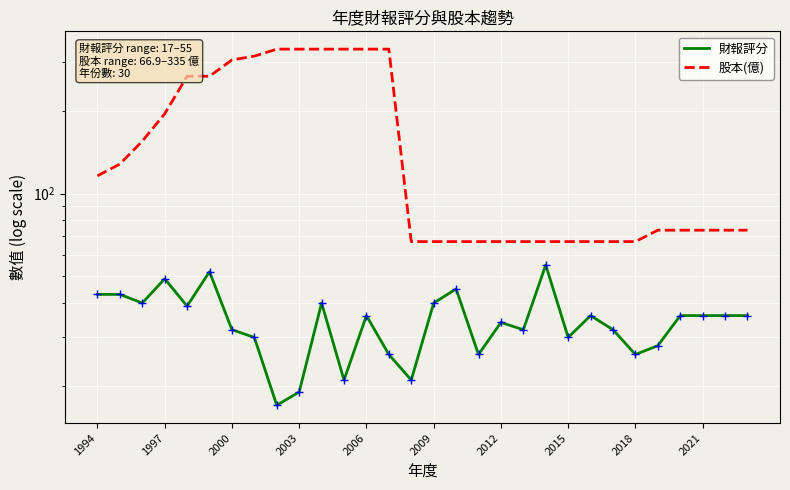

Reading left to right, what are all the values shown in this chart?

財報評分: 43.0	43.0	40.0	49.0	39.0	52.0	32.0	30.0	17.0	19.0	40.0	21.0	36.0	26.0	21.0	40.0	45.0	26.0	34.0	32.0	55.0	30.0	36.0	32.0	26.0	28.0	36.0	36.0	36.0	36.0
股本(億): 116.0	128.0	155.0	195.0	267.0	267.0	306.0	316.0	335.0	335.0	335.0	335.0	335.0	335.0	66.9	66.9	66.9	66.9	66.9	66.9	66.9	66.9	66.9	66.9	66.9	73.6	73.6	73.6	73.6	73.6